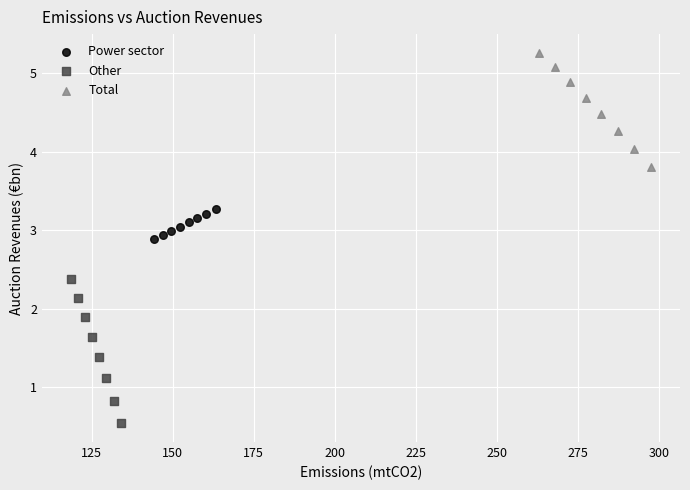

Which series contains the highest Y value?

Total